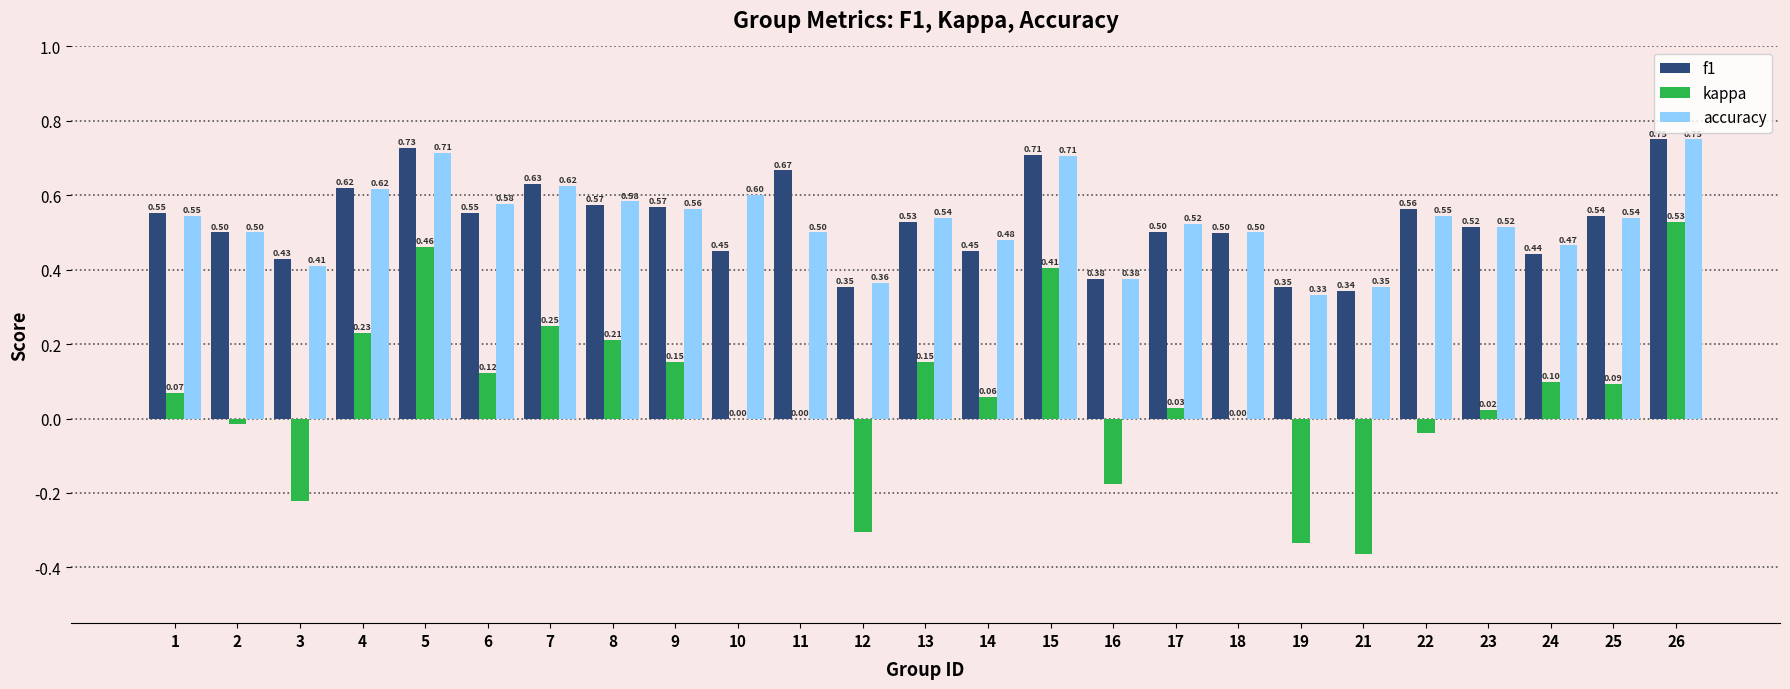

Read the accuracy value at 6.

0.6